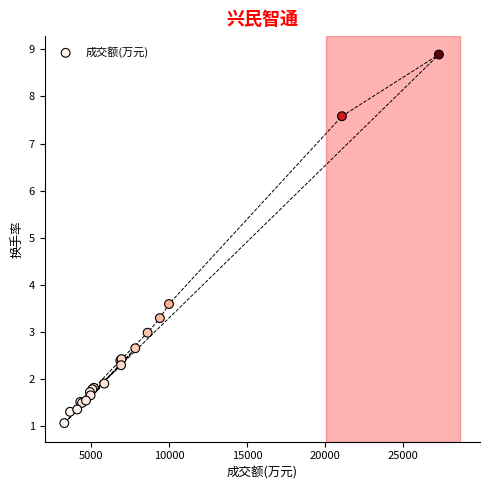

What Y value in the scatter plot is closest to 4?

3.6